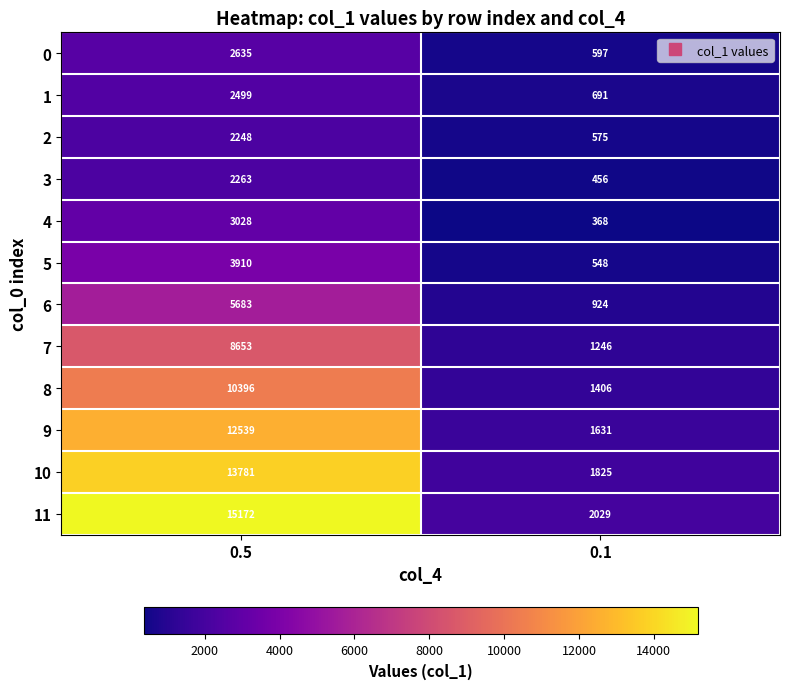

The 11 series shows 15172 at 0.5. True or false?

True